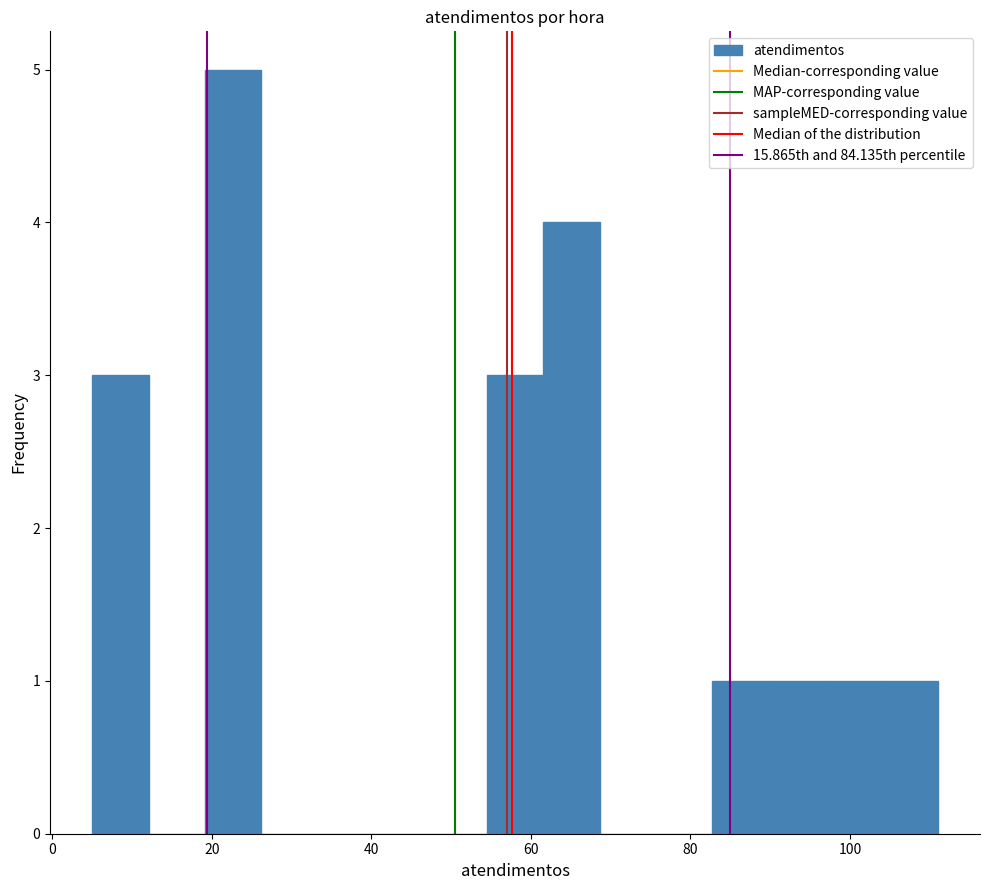

Read against the x-axis, roughly where is the centre of the tallest bar?

22